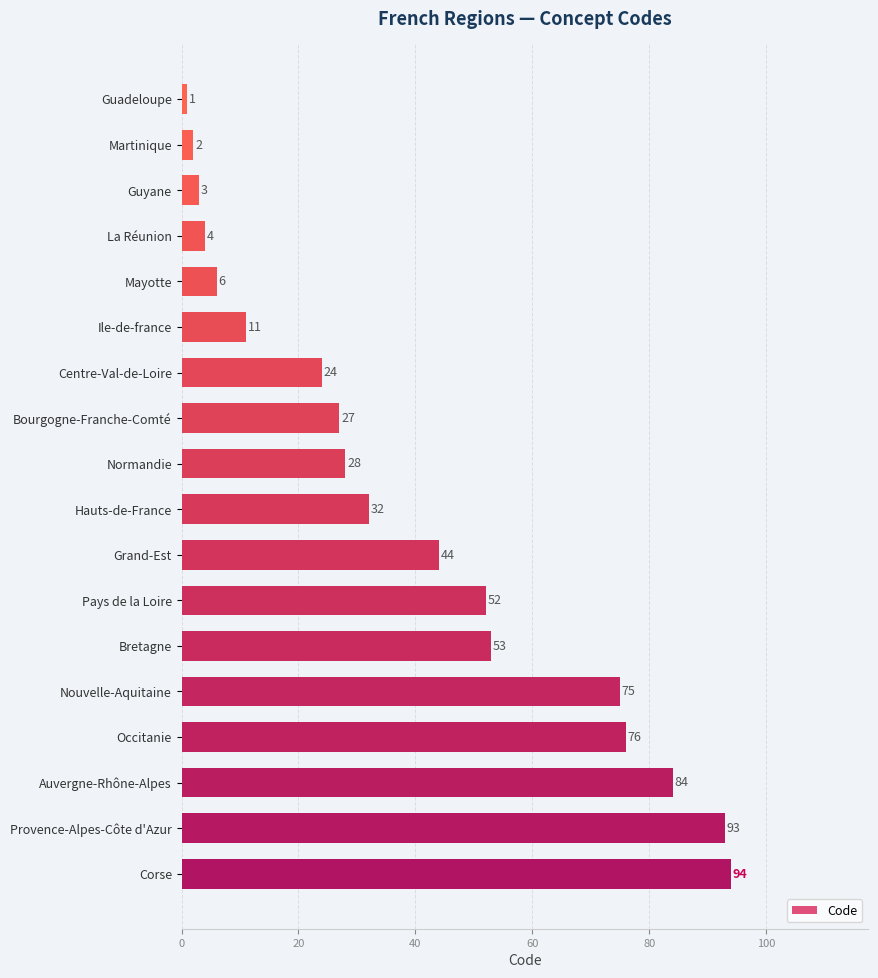

What is the maximum value shown in the chart?

94